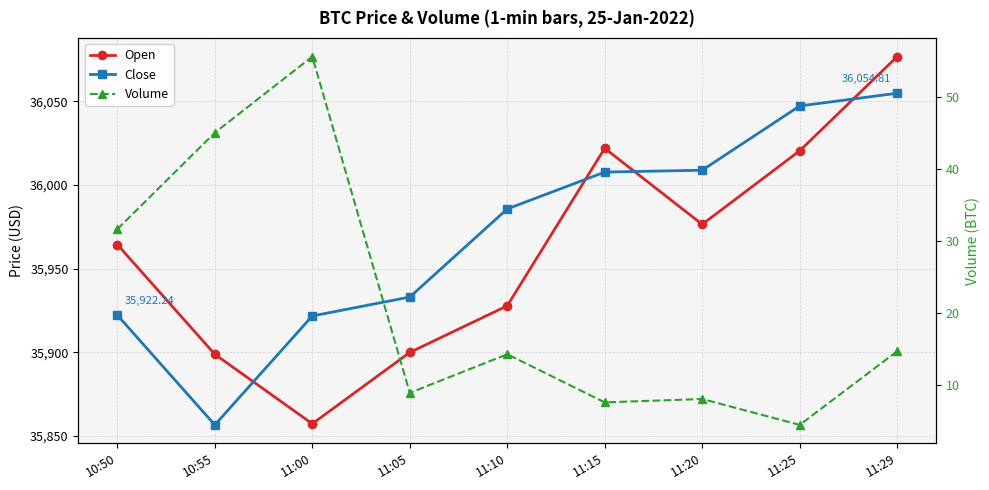

Reading left to right, list all the values displayed in this chart.

Open: 35964.4	35898.8	35857.3	35899.9	35927.8	36021.9	35976.5	36020.4	36076.7
Close: 35922.2	35856.6	35921.7	35933.0	35985.7	36007.7	36008.8	36047.2	36054.8
Volume: 31.6	45.1	55.7	8.8	14.2	7.5	8.0	4.4	14.6